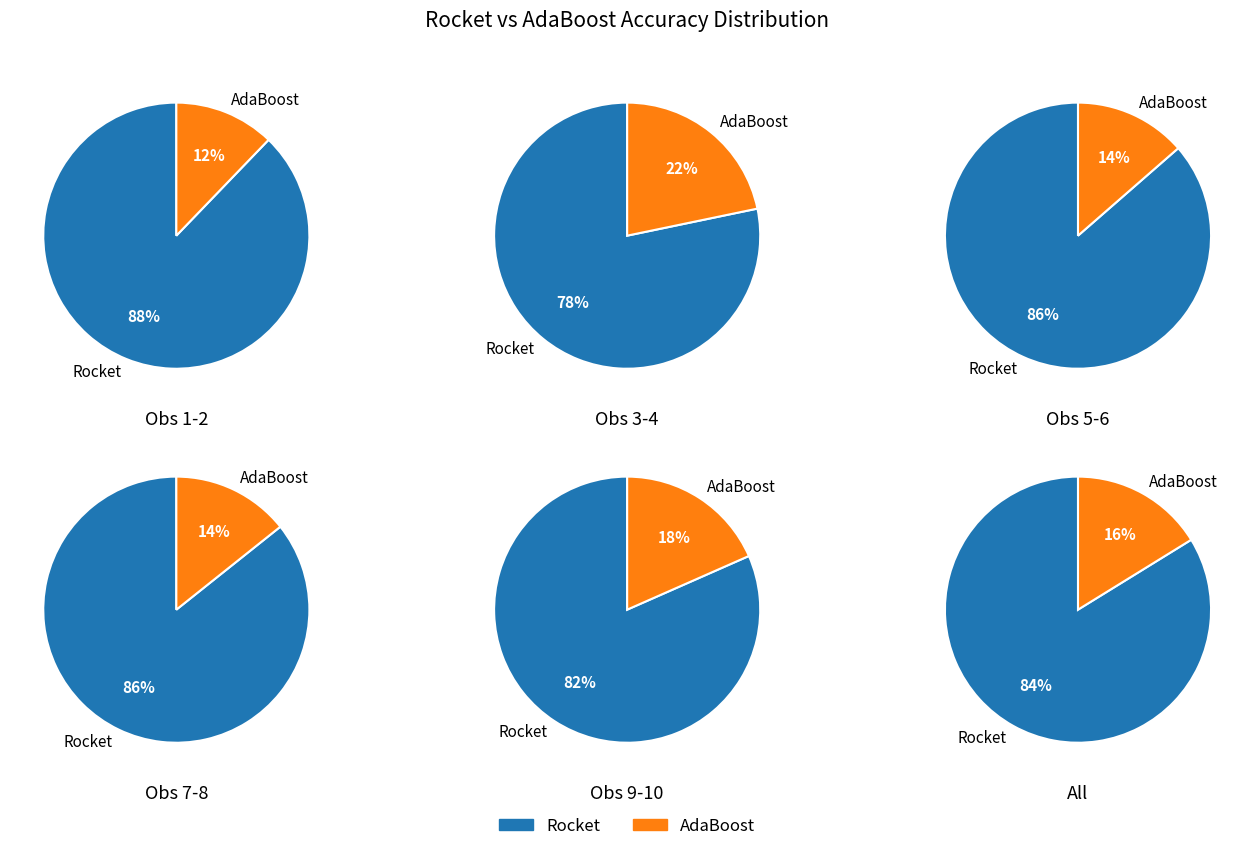

Do Rocket and 8 together represent more than half of the pie?

No